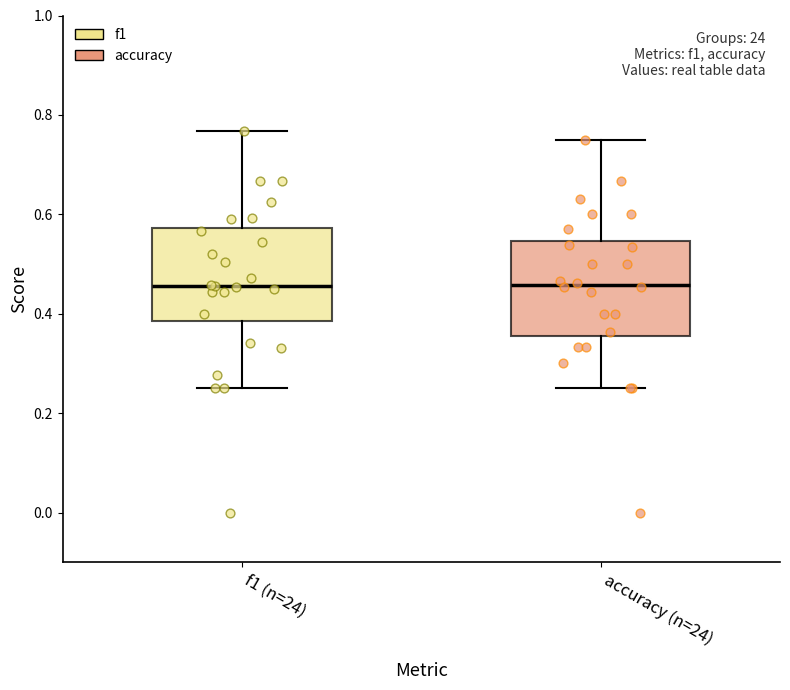

Where is the lower edge of the box for f1 (n=24) on the y-axis? The values are not printed on the chart, so give them approximately, as read against the axis.

0.38